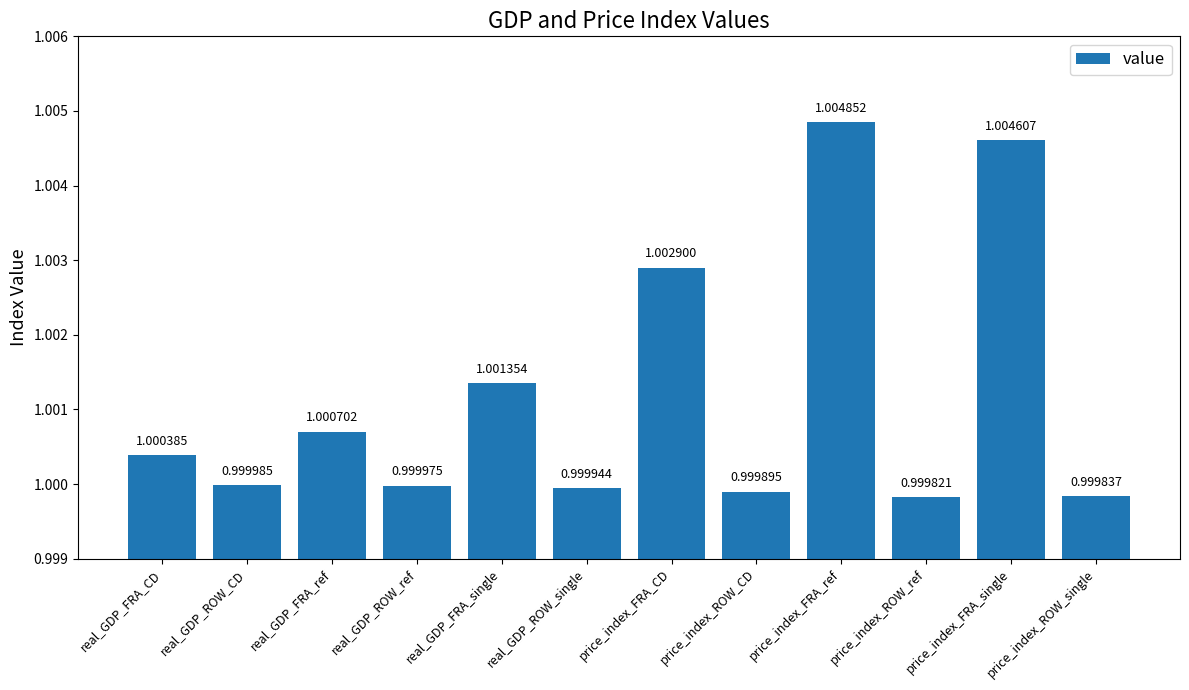

What is the maximum value shown in the chart?

1.0